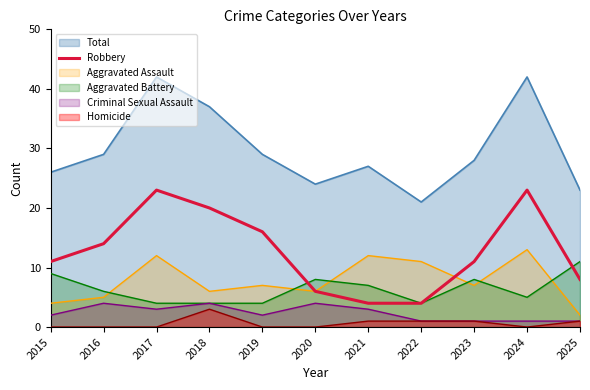

True or false: the data has more than 2 interior local peaks.

False